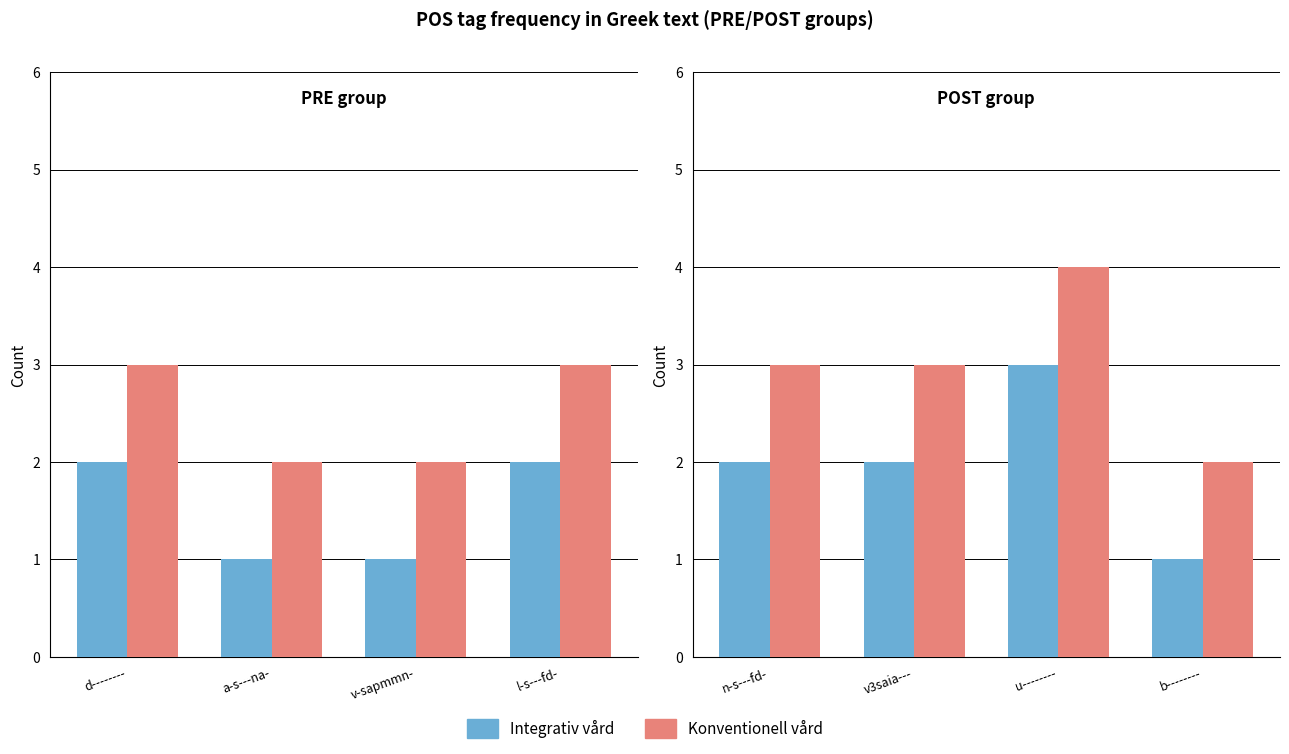

What position from the left is v3saia---?

2